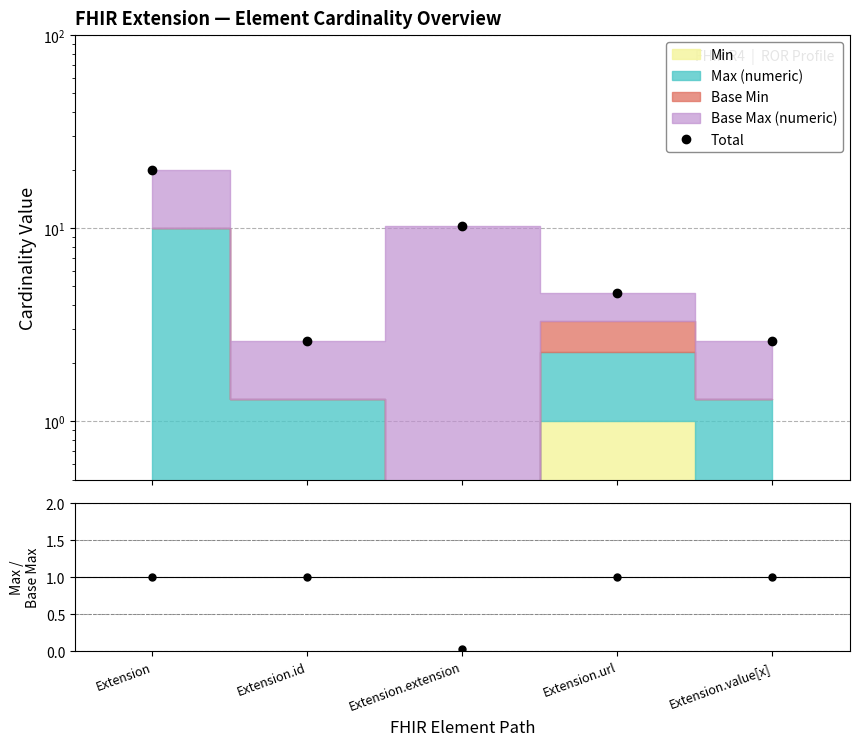

What is the difference between the maximum and minimum values in the Total series?

17.4